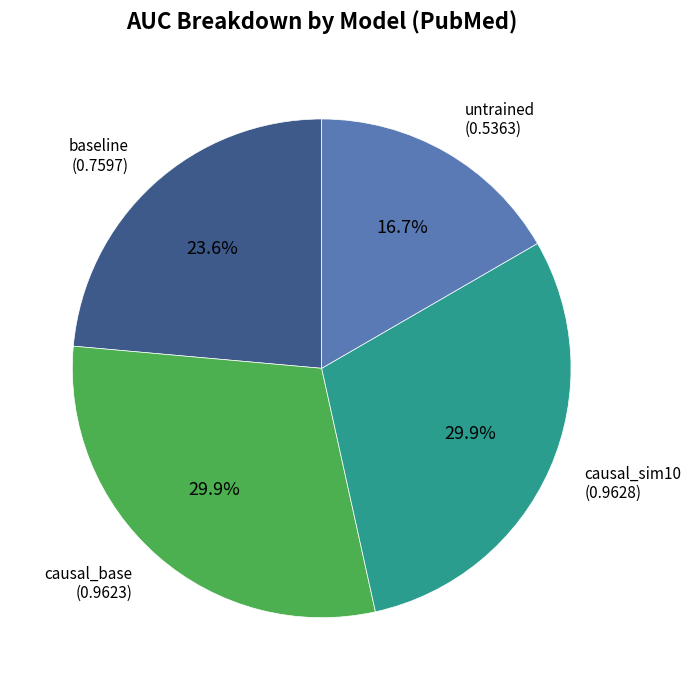

Which has a higher value, baseline or causal_base?

causal_base